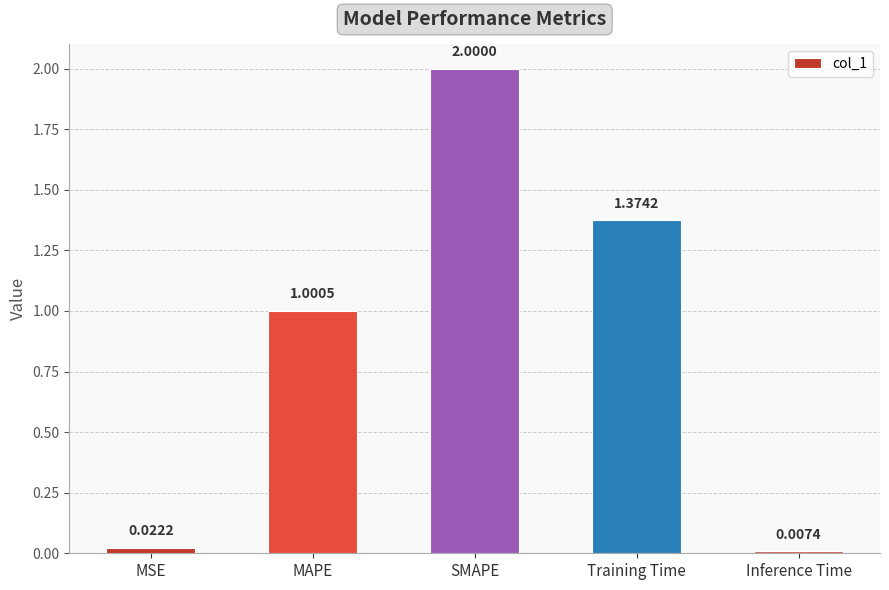

Does the chart contain any negative values?

No